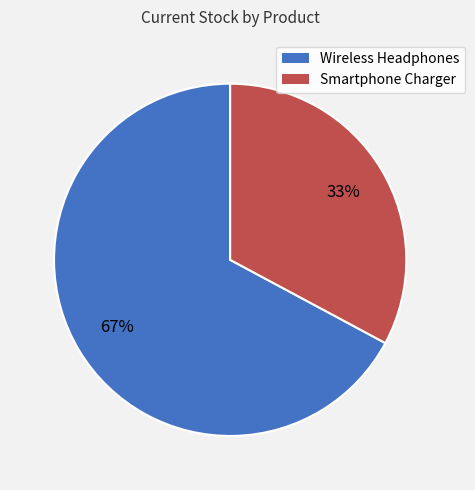

To the nearest percent, what is the combined percentage of Wireless Headphones and Smartphone Charger?

100%